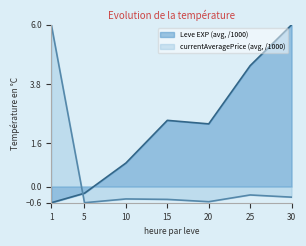

Reading left to right, what are all the values shown in this chart?

-0.6	-0.2	0.9	2.5	2.3	4.5	6.0